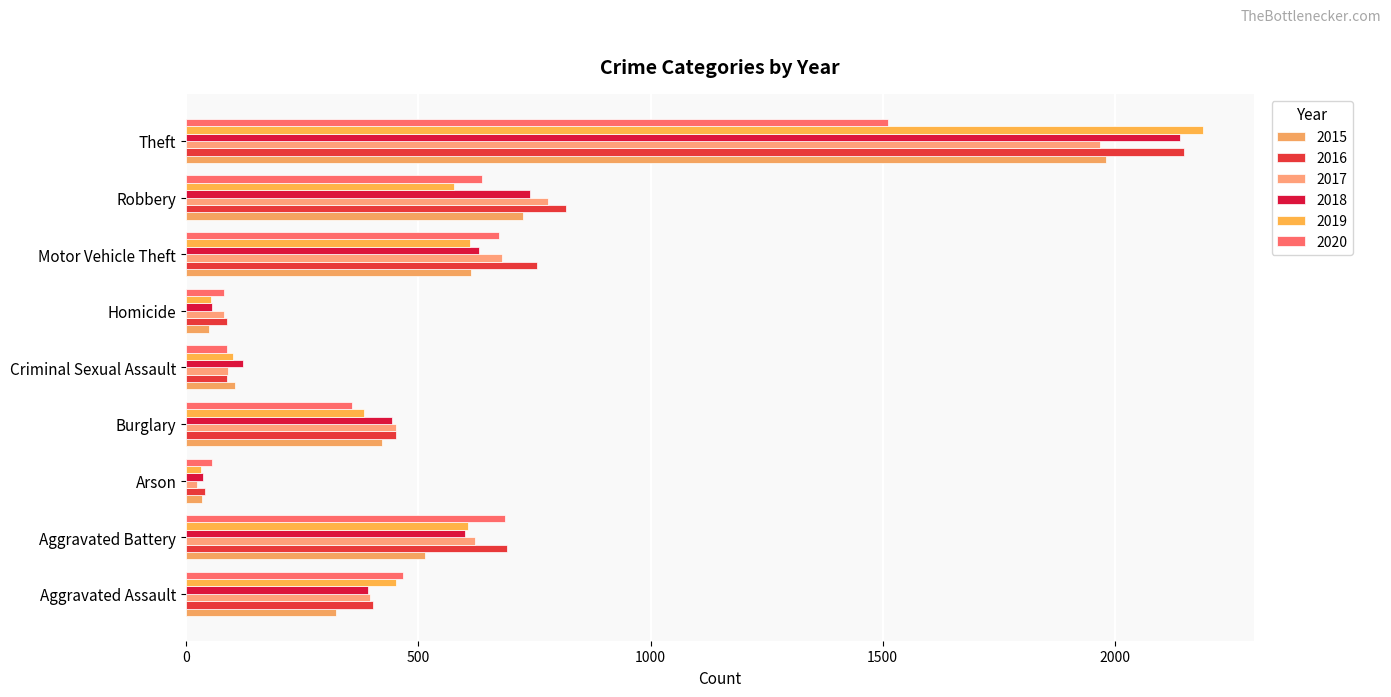

Count the number of categories in the chart.

9